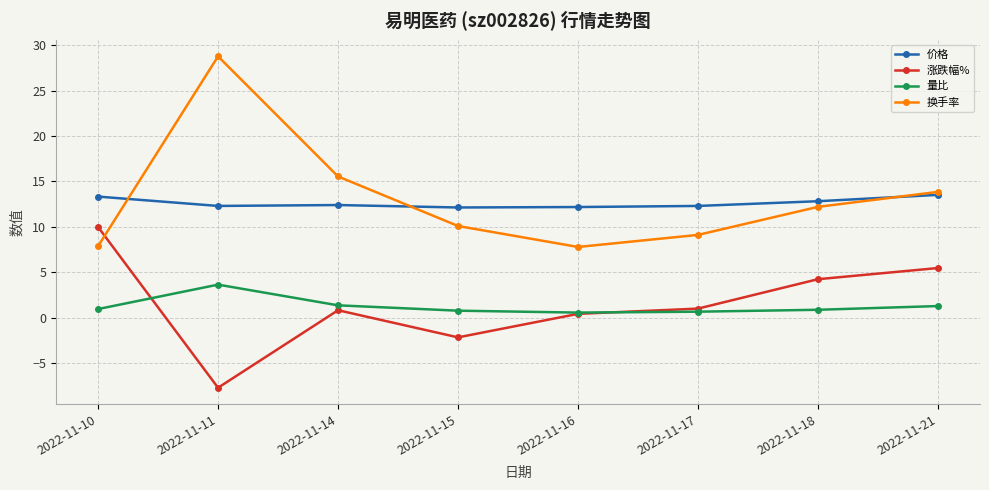

List the series in order of their peak value, lowest first.

量比, 涨跌幅%, 价格, 换手率